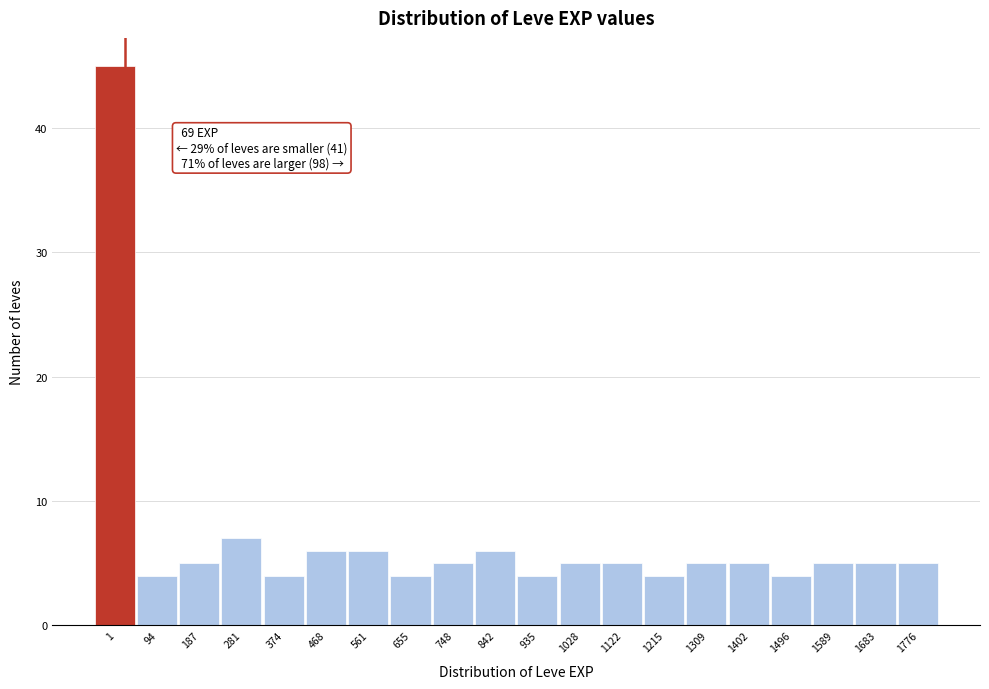

Reading left to right, what are all the values shown in this chart?

45	4	5	7	4	6	6	4	5	6	4	5	5	4	5	5	4	5	5	5